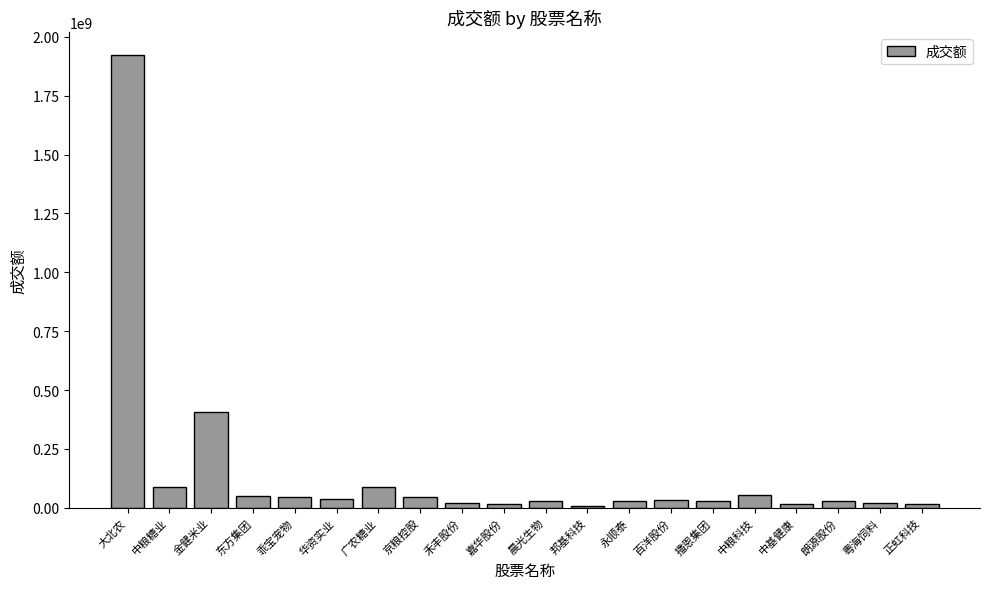

The value at 广农糖业 is 88519601. True or false?

True